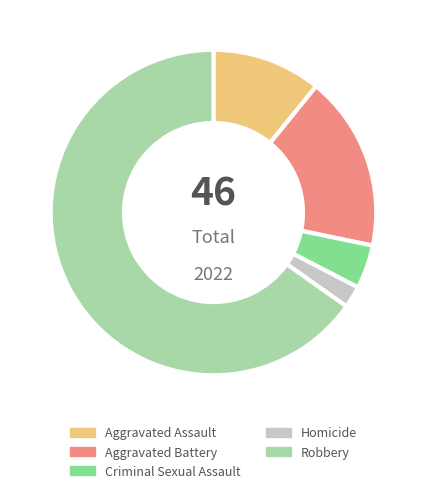

Rank the categories by value from highest to lowest.

Robbery, Aggravated Battery, Aggravated Assault, Criminal Sexual Assault, Homicide